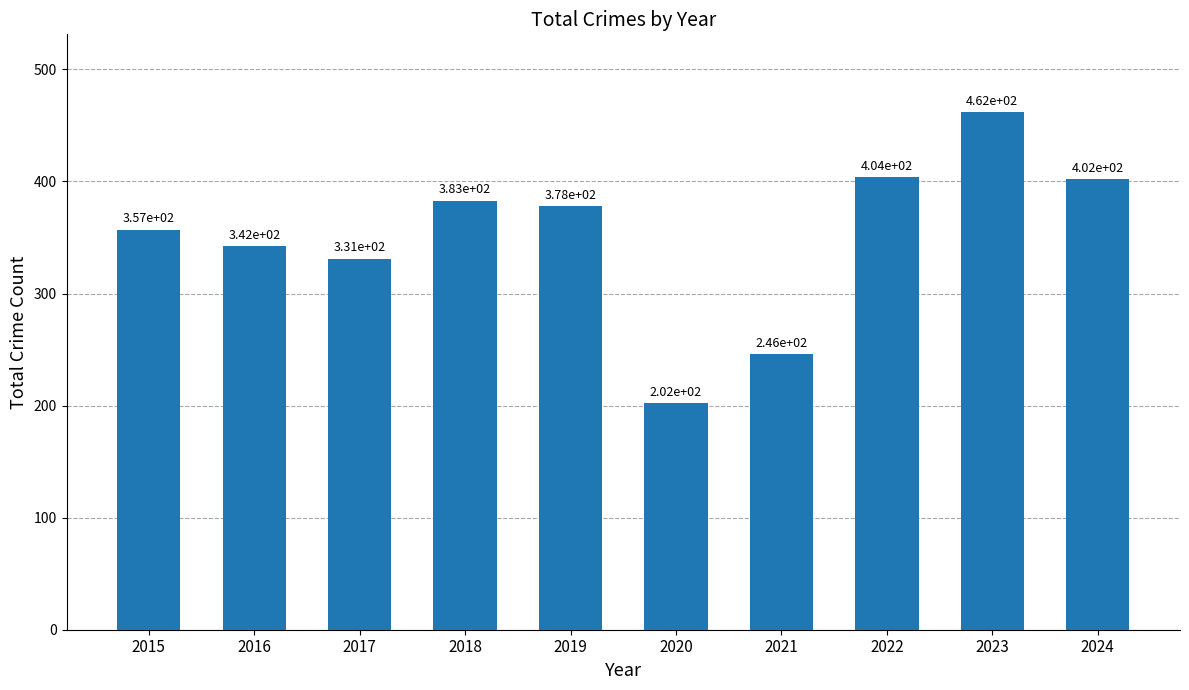

Approximately how many times larger is the value at 2023 compared to 2019?

1.2